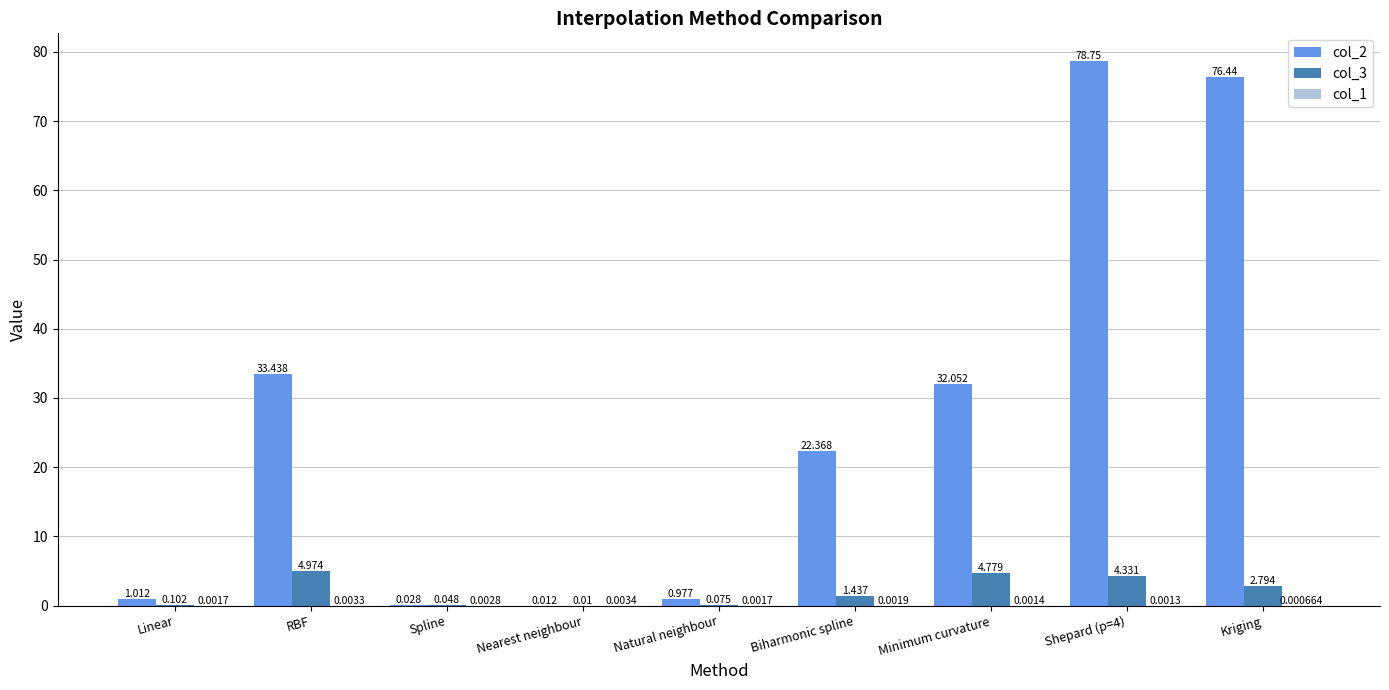

At which label does col_3 first exceed 1?

RBF